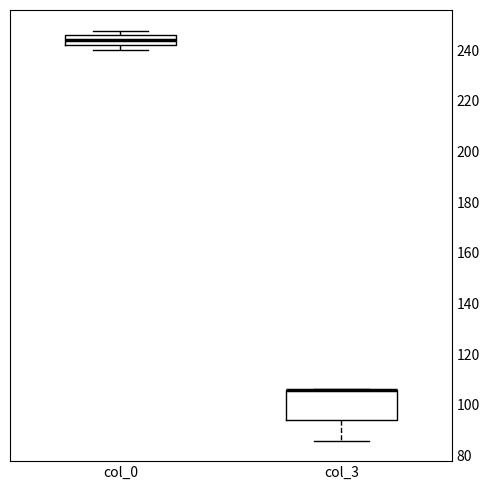

Reading left to right, read every box against the y-axis: the position of its median line, the range the box covers, and the ends of its whiskers. The values are not printed on the chart, so give them approximately, as read against the axis.

col_0: median 244, box 242 to 246, whiskers 240 to 248
col_3: median 106 (drawn on the box's upper edge), box 94 to 106, whiskers 86 to 106